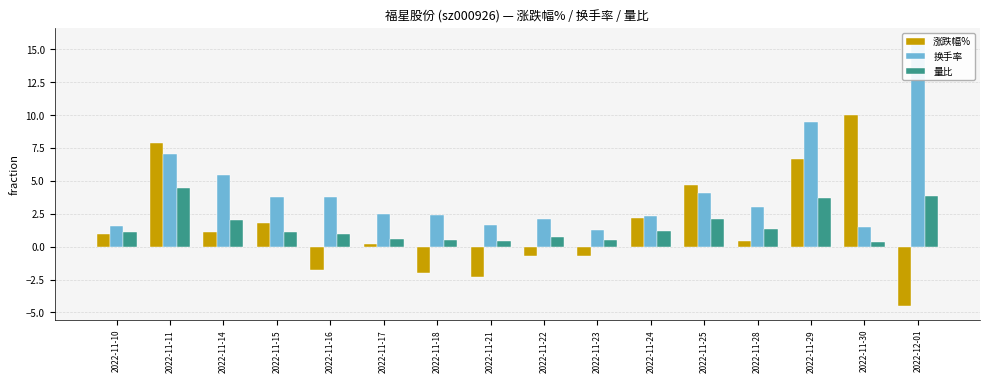

Count the number of data series in this chart.

3